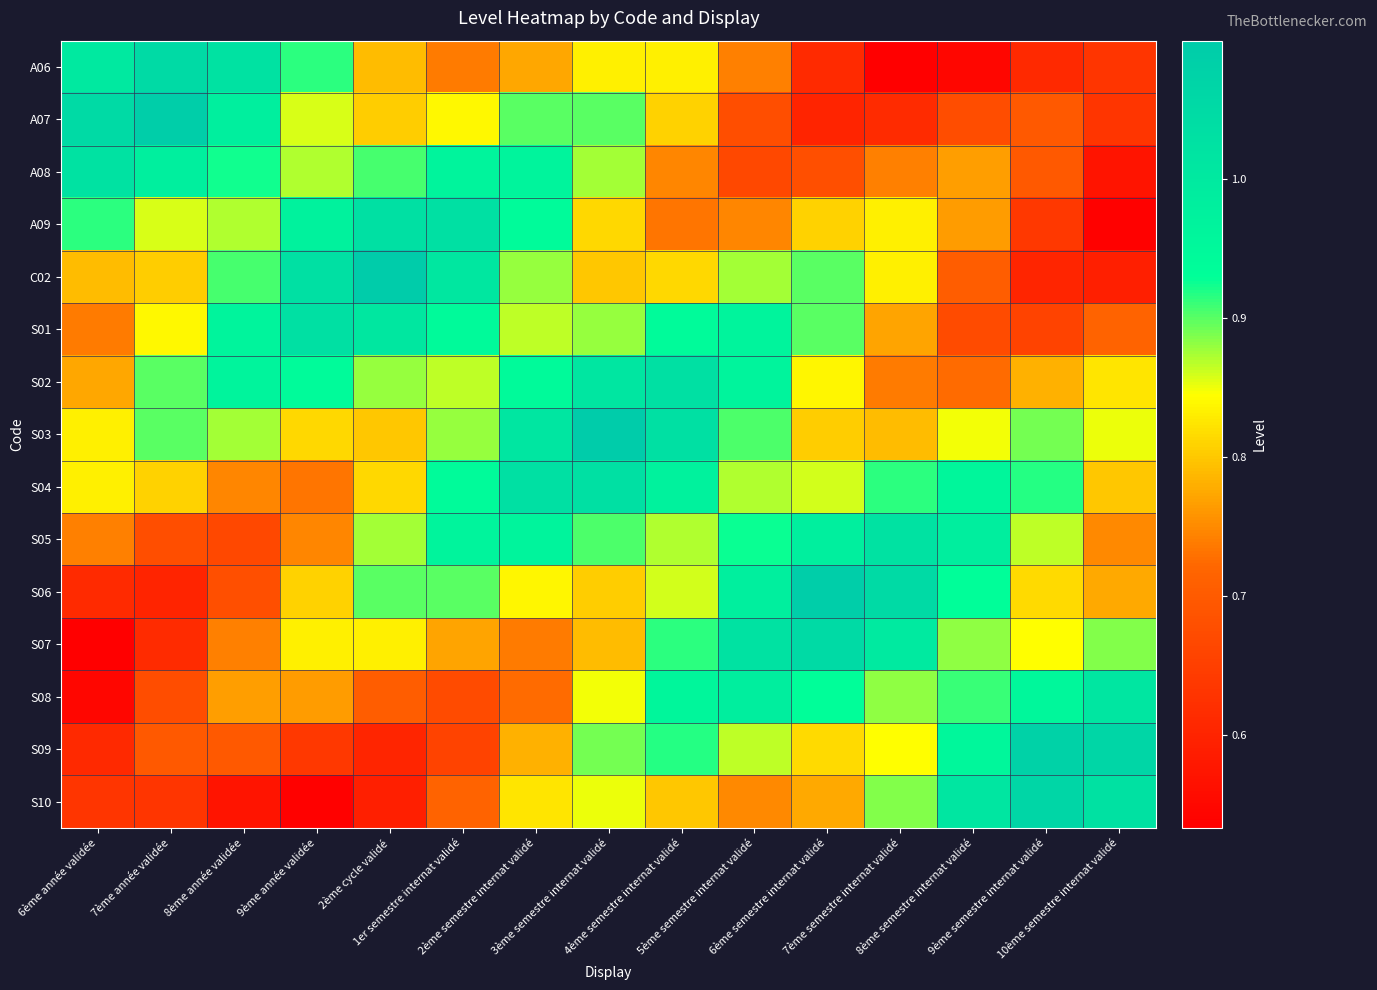

At how many categories does at least one series exceed 0?

15